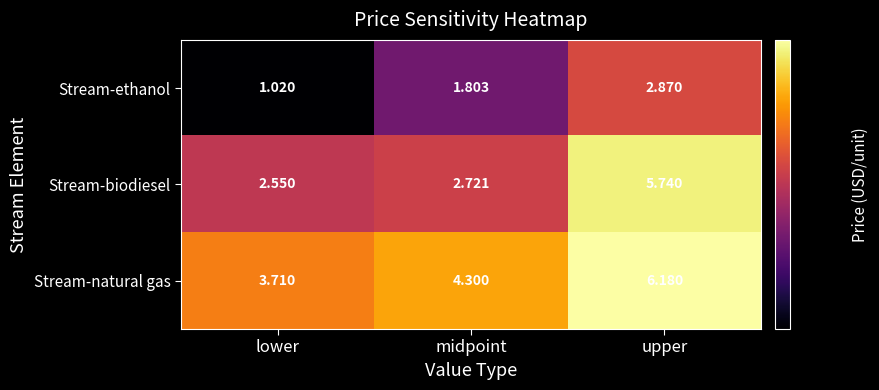

List the series in order of their overall mean, highest first.

Stream-natural gas, Stream-biodiesel, Stream-ethanol